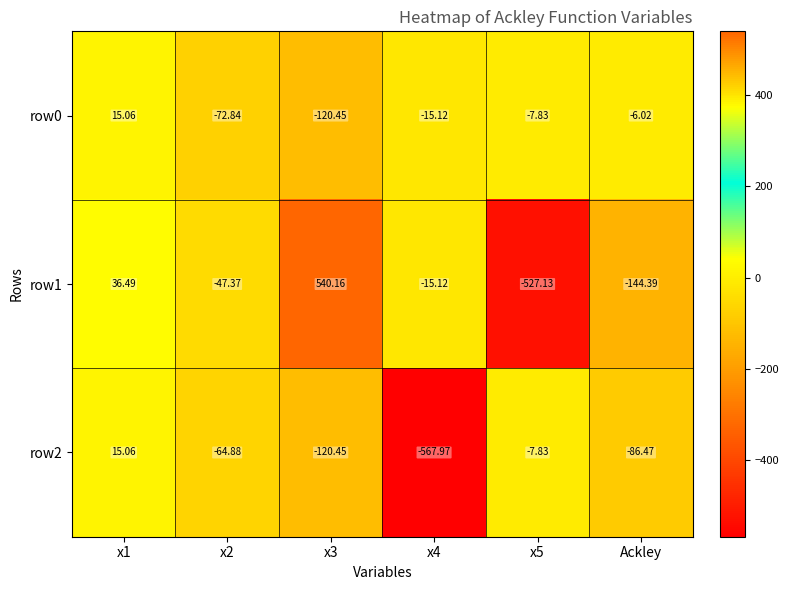

Is the value of row2 at x4 greater than the value of row0 at Ackley?

No